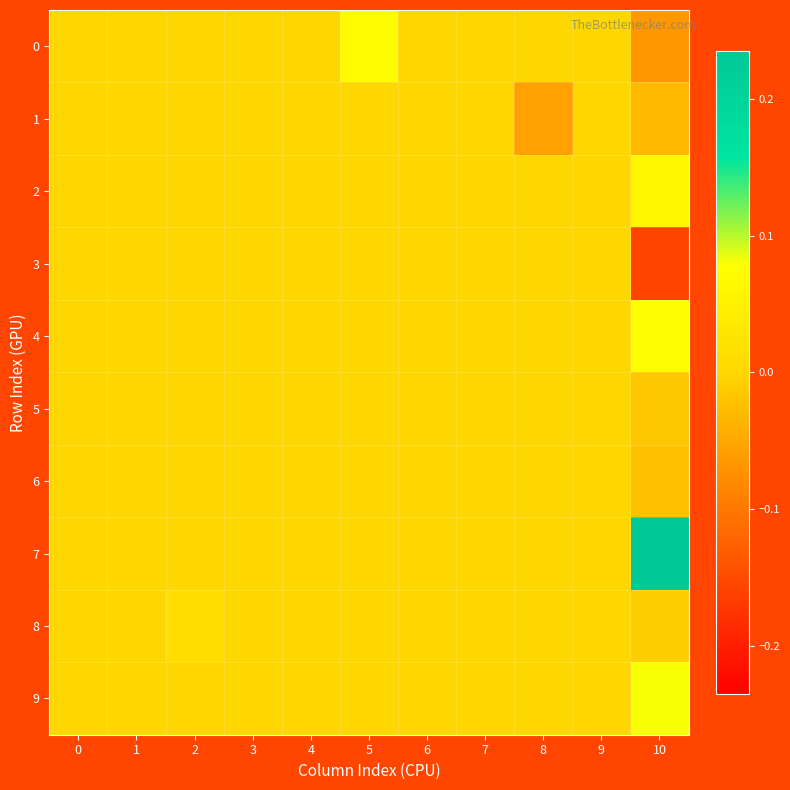

What is the total value across all series at 10?

0.2